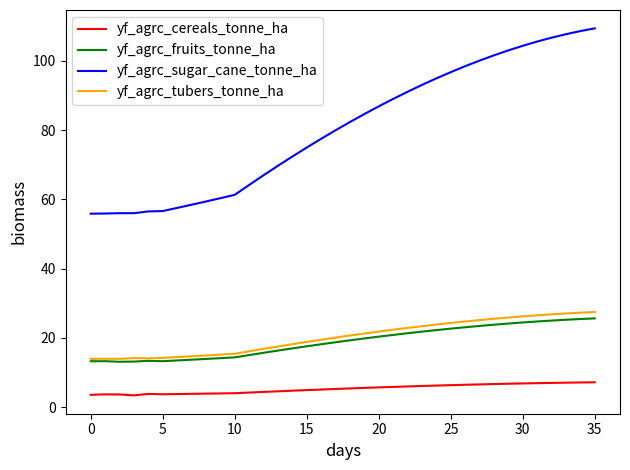

Which series has the largest range (max minus min)?

yf_agrc_sugar_cane_tonne_ha